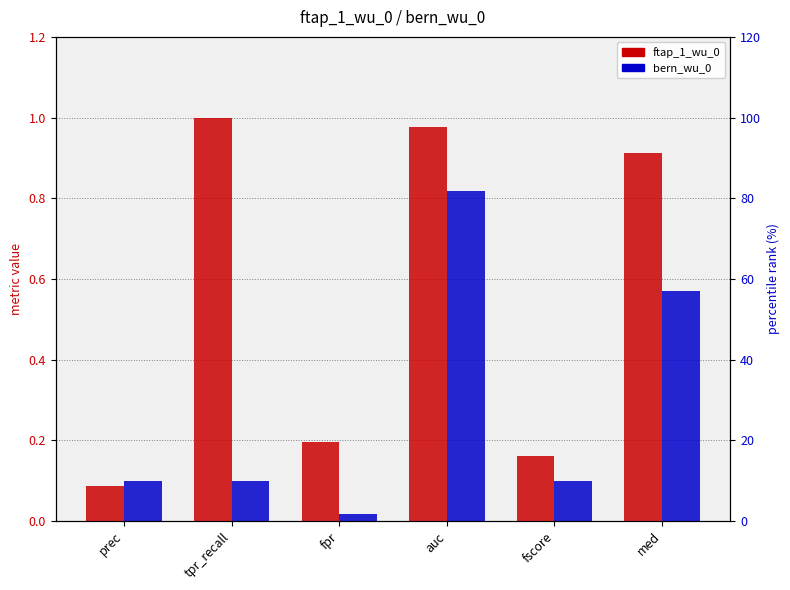

What is the difference between the second highest and second lowest values in the ftap_1_wu_0 series?

0.8